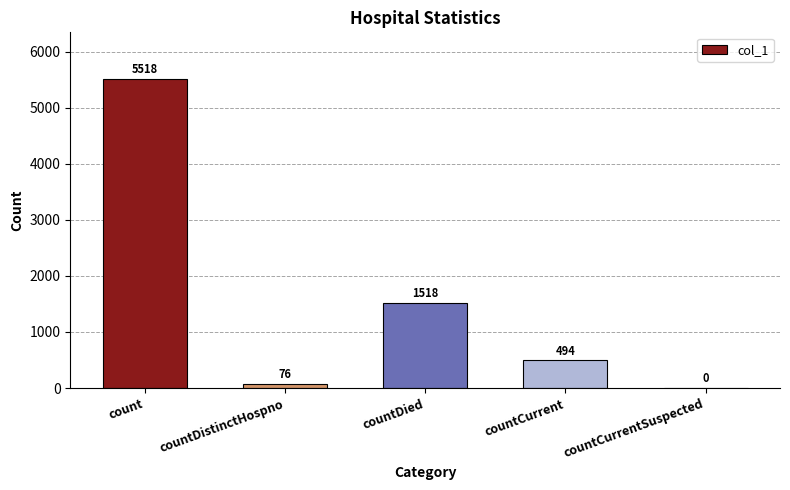

What is the sum of all values?

7606